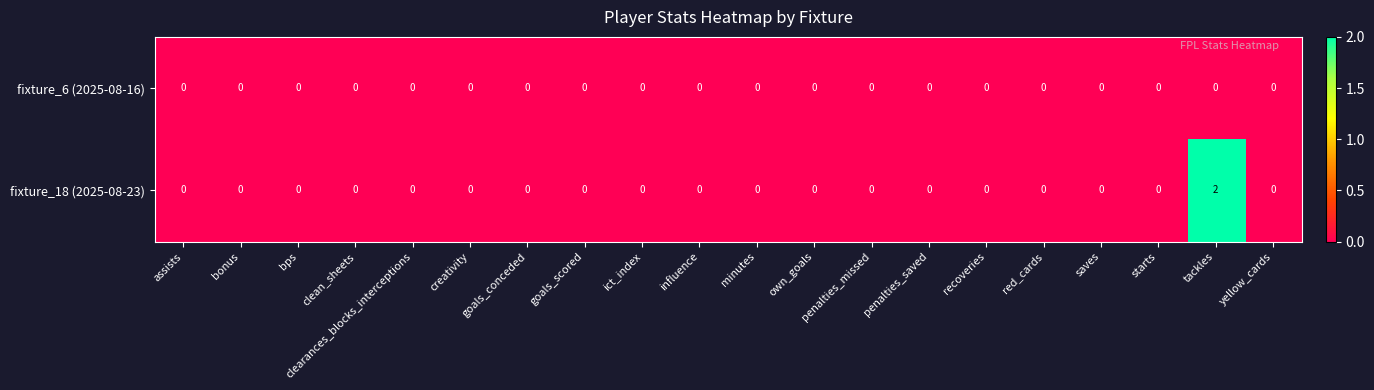

Count the fixture_18 (2025-08-23) values in the range 0 to 1.

19